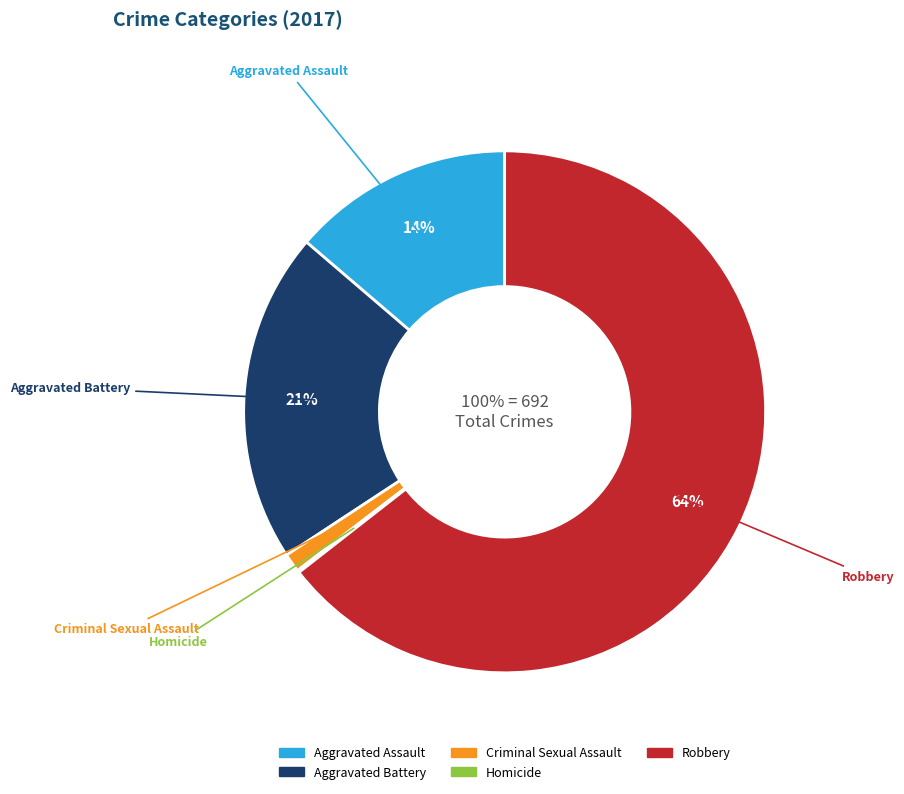

What is the ratio of the value at Robbery to the value at Aggravated Battery?

3.1